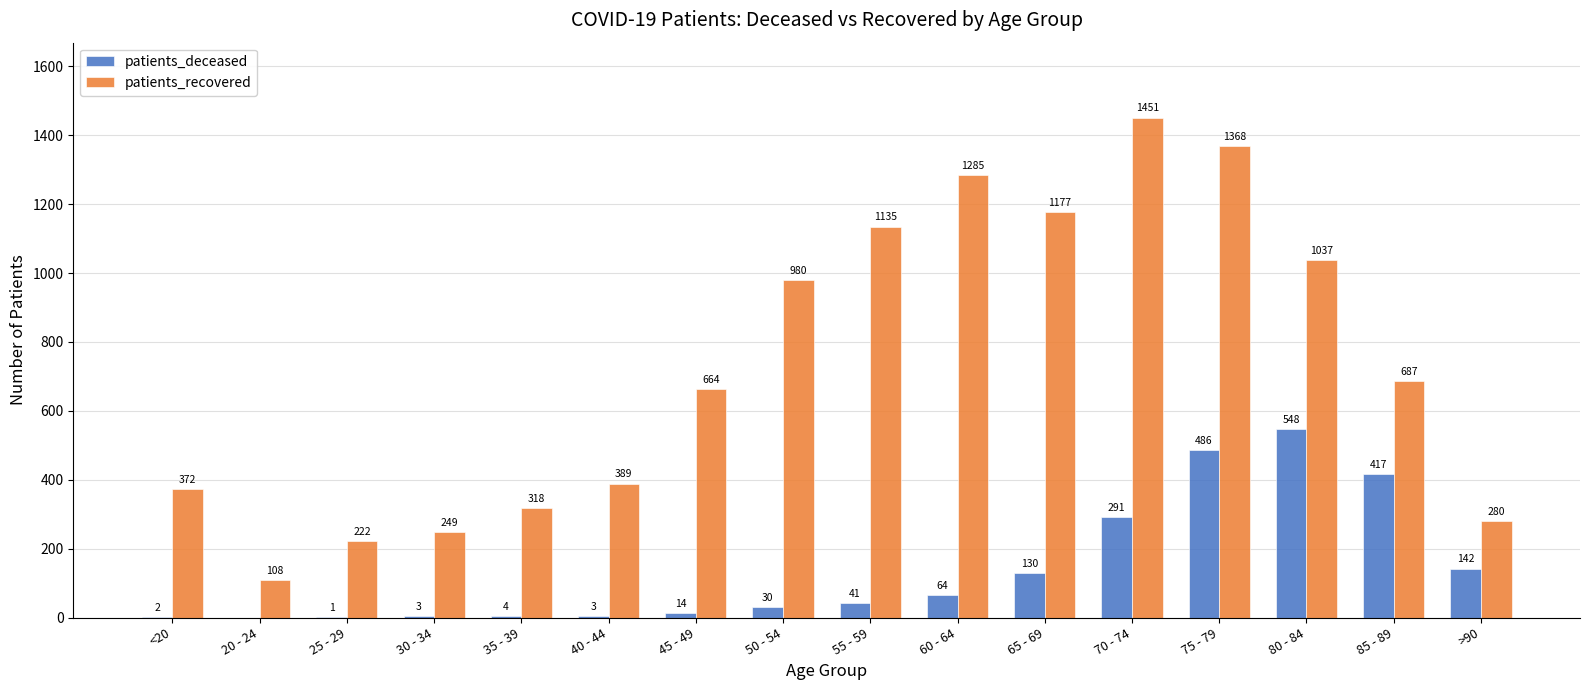

The patients_recovered series shows 108 at 20 - 24. True or false?

True